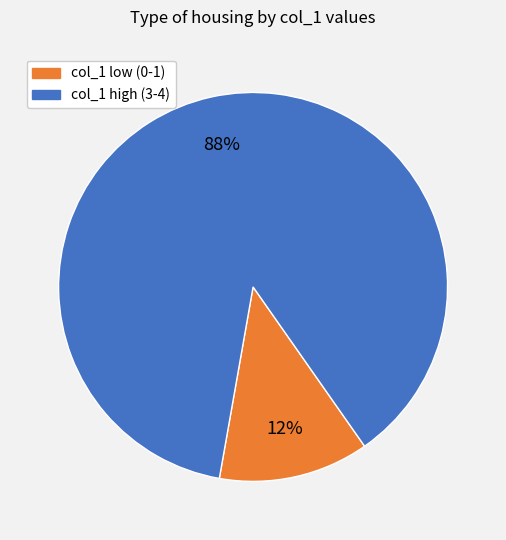

Which slice represents more than half of the pie?

col_1 high (3-4)